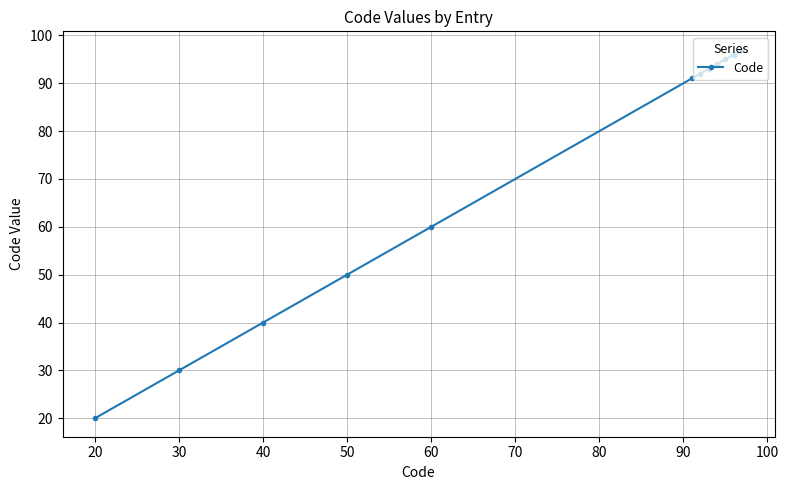

What is the smallest value displayed?

20